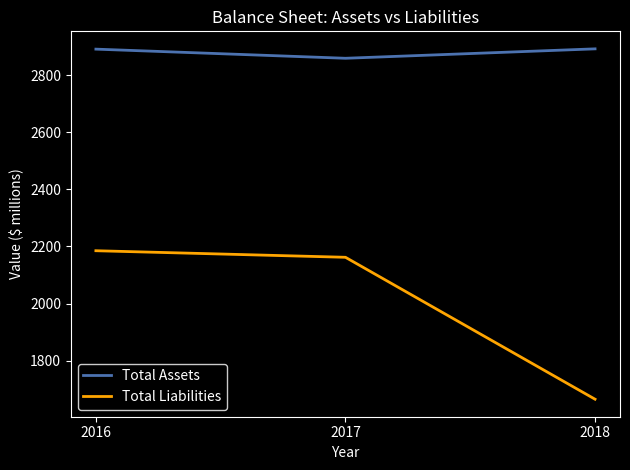

Which series changed the most between 2017 and 2018?

Total Liabilities